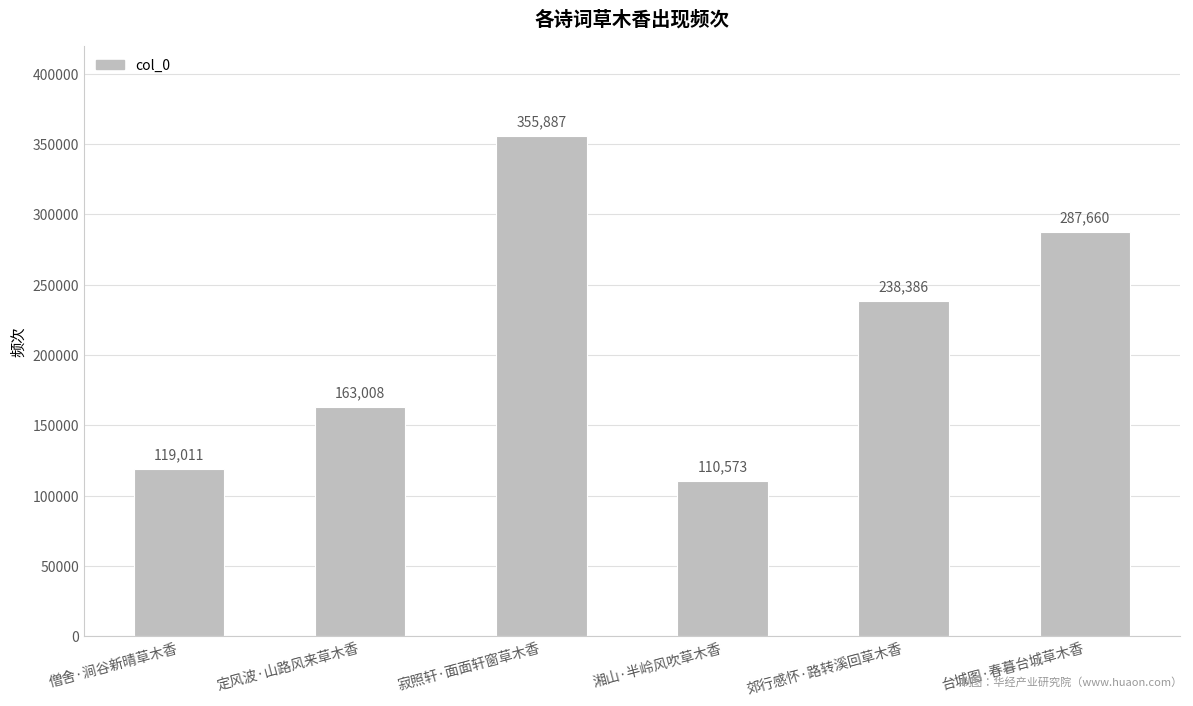

What is the label of the 3rd bar from the left?

寂照轩·面面轩窗草木香